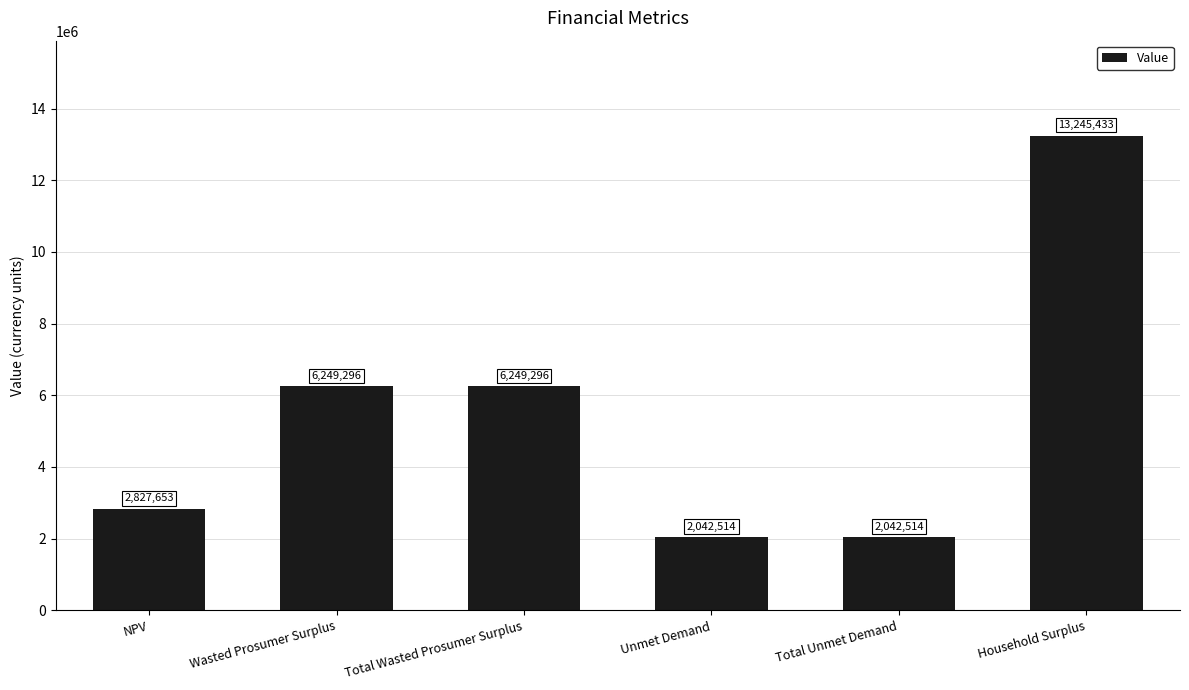

How many bars are there in total?

6